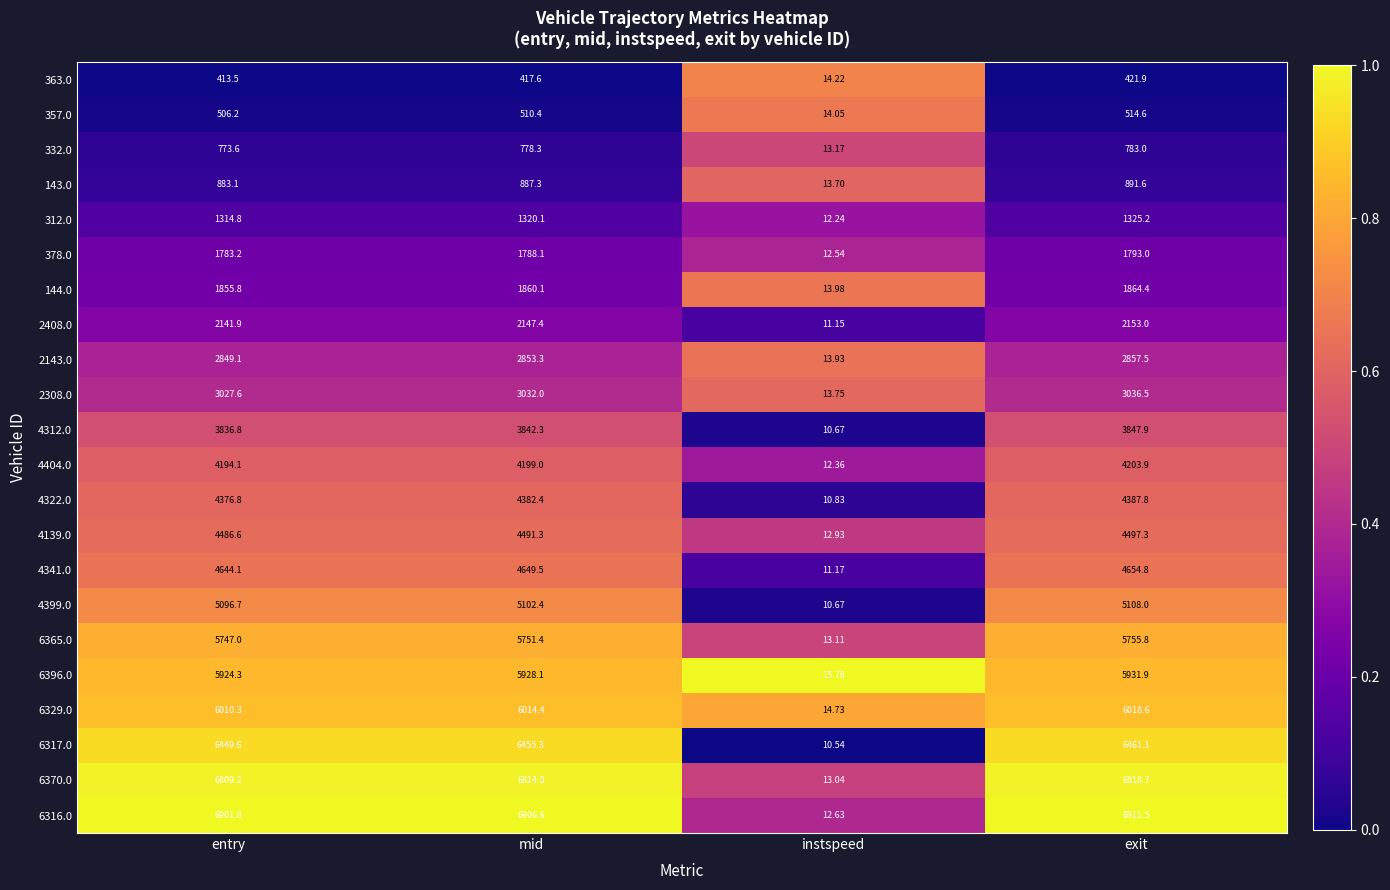

At which label is 2308.0 closest to 1525?

entry